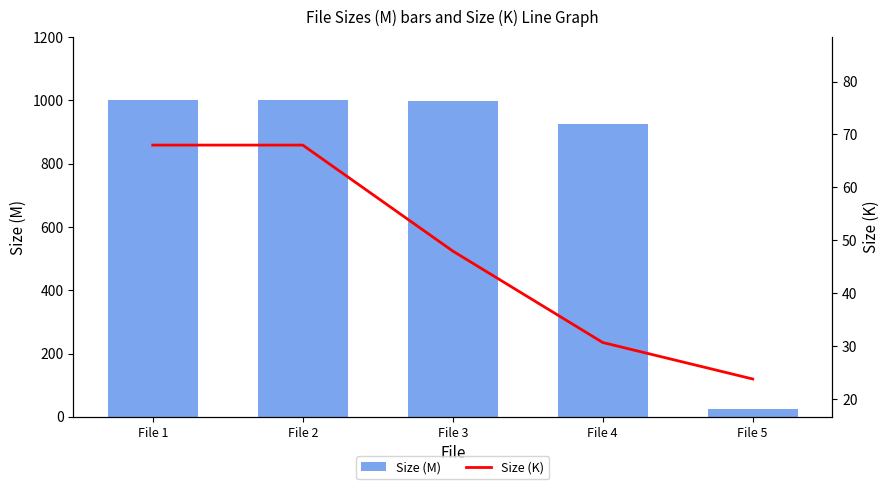

How many data points does each series have?

5